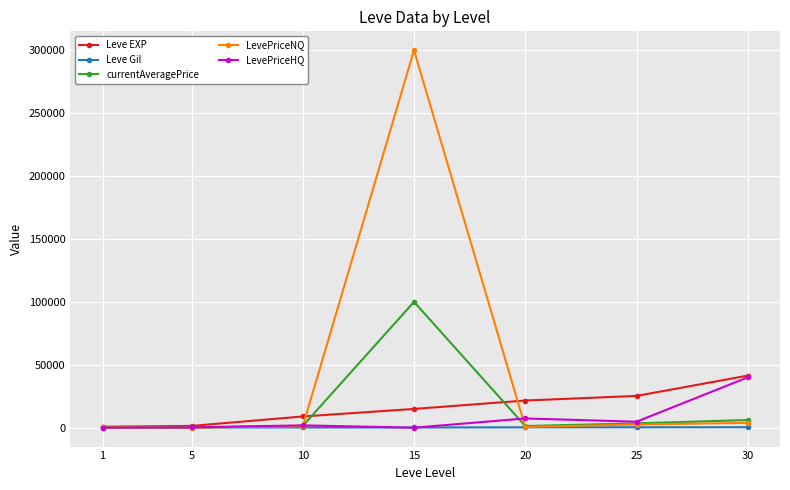

What is the average value of the LevePriceNQ series?

44084.9